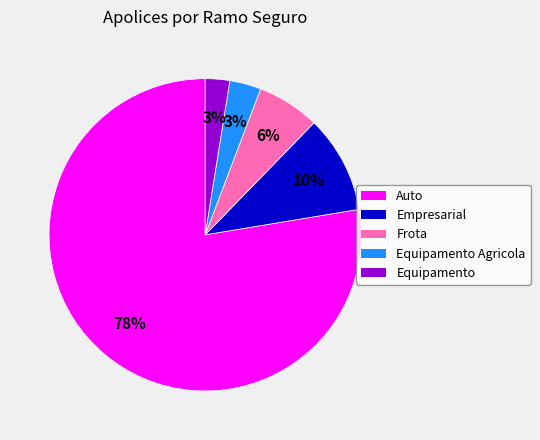

Is there a majority slice in this chart?

Yes